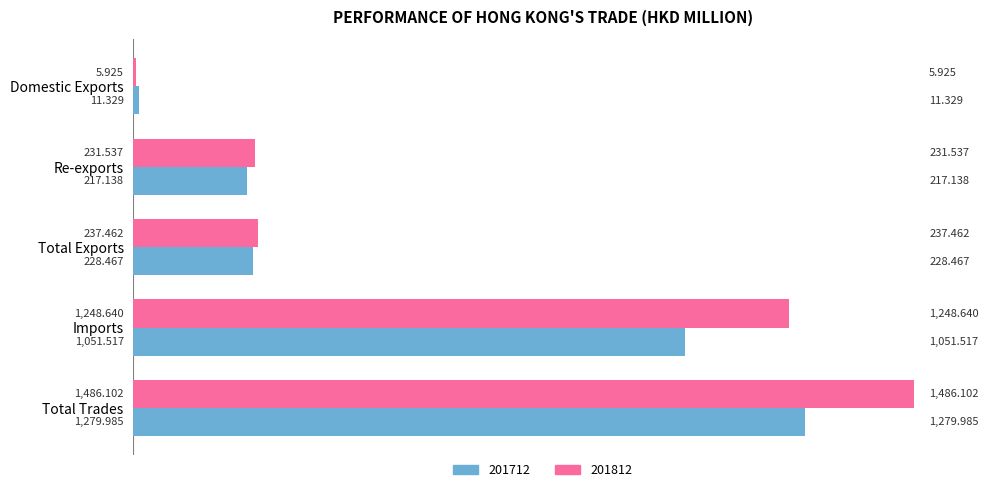

Which label corresponds to the largest value in the chart?

Total Trades